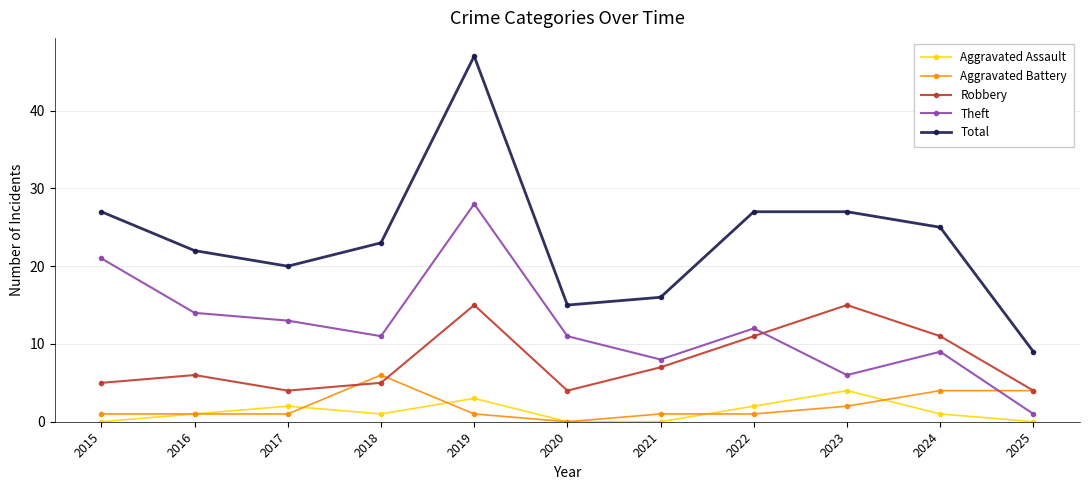

Does the chart have visible grid lines?

Yes